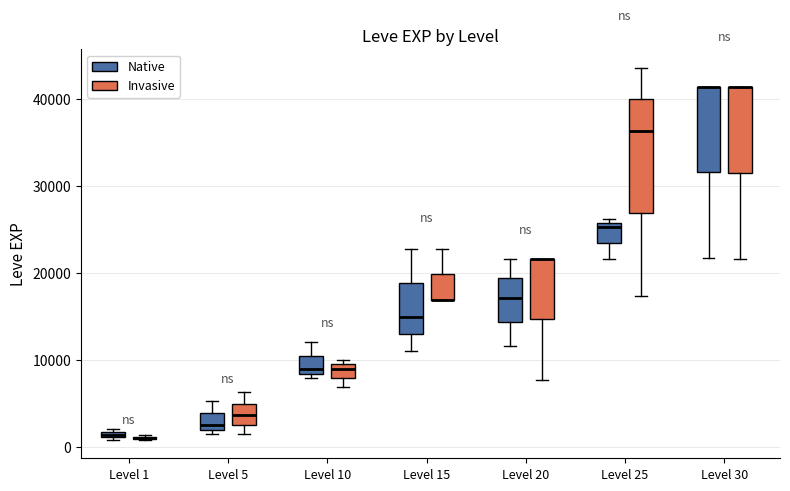

Which box is the tallest, from its lower edge to its upper edge?

Level 25 (Invasive)